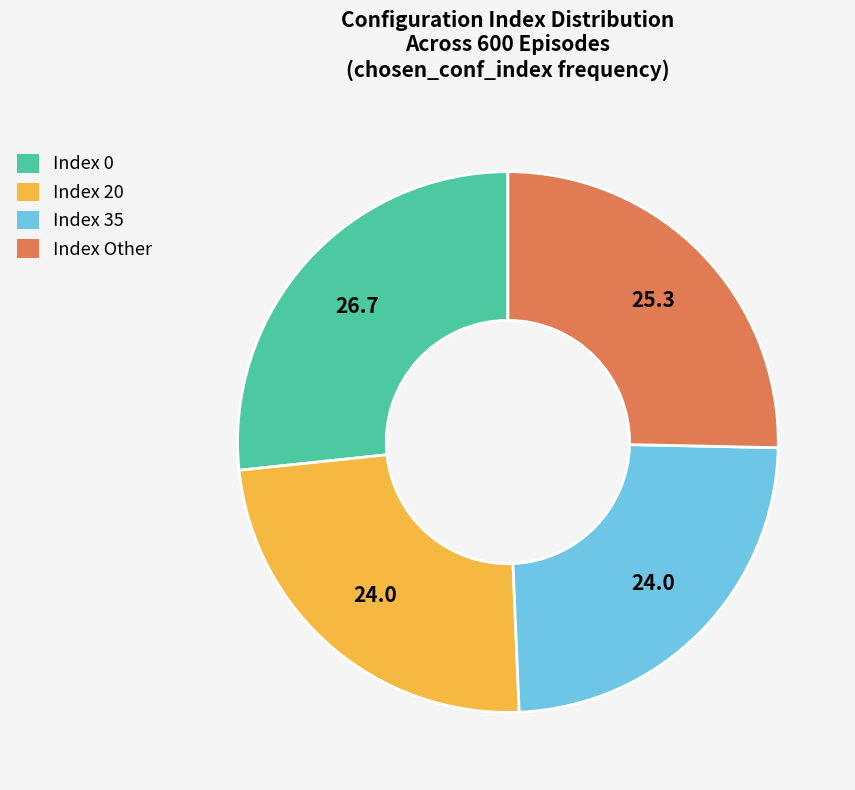

Which slice is the largest?

Index 0